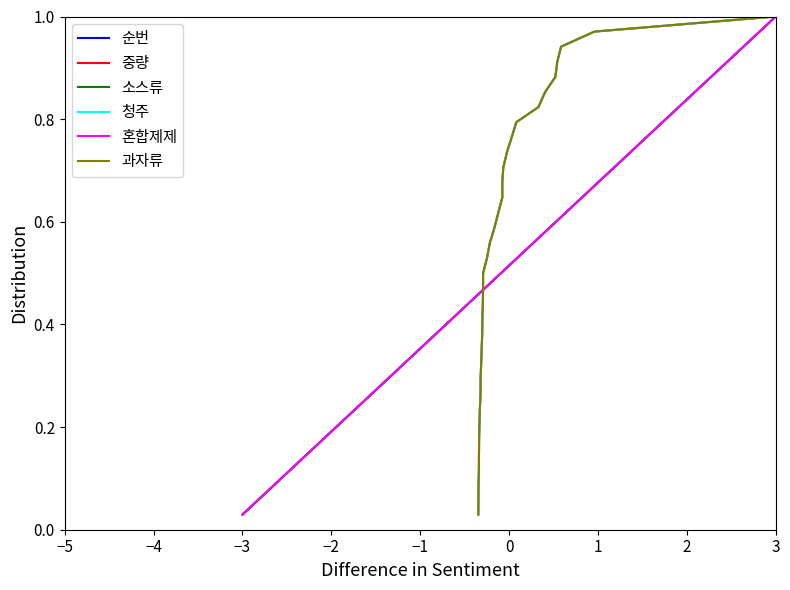

Reading left to right, what are all the values shown in this chart?

순번: 0.0	0.1	0.1	0.1	0.1	0.2	0.2	0.2	0.3	0.3	0.3	0.4	0.4	0.4	0.4	0.5	0.5	0.5	0.6	0.6	0.6	0.6	0.7	0.7	0.7	0.8	0.8	0.8	0.9	0.9	0.9	0.9	1.0	1.0
중량: 0.0	0.1	0.1	0.1	0.1	0.2	0.2	0.2	0.3	0.3	0.3	0.4	0.4	0.4	0.4	0.5	0.5	0.5	0.6	0.6	0.6	0.6	0.7	0.7	0.7	0.8	0.8	0.8	0.9	0.9	0.9	0.9	1.0	1.0
소스류: 0.0	0.1	0.1	0.1	0.1	0.2	0.2	0.2	0.3	0.3	0.3	0.4	0.4	0.4	0.4	0.5	0.5	0.5	0.6	0.6	0.6	0.6	0.7	0.7	0.7	0.8	0.8	0.8	0.9	0.9	0.9	0.9	1.0	1.0
청주: 0.0	0.1	0.1	0.1	0.1	0.2	0.2	0.2	0.3	0.3	0.3	0.4	0.4	0.4	0.4	0.5	0.5	0.5	0.6	0.6	0.6	0.6	0.7	0.7	0.7	0.8	0.8	0.8	0.9	0.9	0.9	0.9	1.0	1.0
혼합제제: 0.0	0.1	0.1	0.1	0.1	0.2	0.2	0.2	0.3	0.3	0.3	0.4	0.4	0.4	0.4	0.5	0.5	0.5	0.6	0.6	0.6	0.6	0.7	0.7	0.7	0.8	0.8	0.8	0.9	0.9	0.9	0.9	1.0	1.0
과자류: 0.0	0.1	0.1	0.1	0.1	0.2	0.2	0.2	0.3	0.3	0.3	0.4	0.4	0.4	0.4	0.5	0.5	0.5	0.6	0.6	0.6	0.6	0.7	0.7	0.7	0.8	0.8	0.8	0.9	0.9	0.9	0.9	1.0	1.0